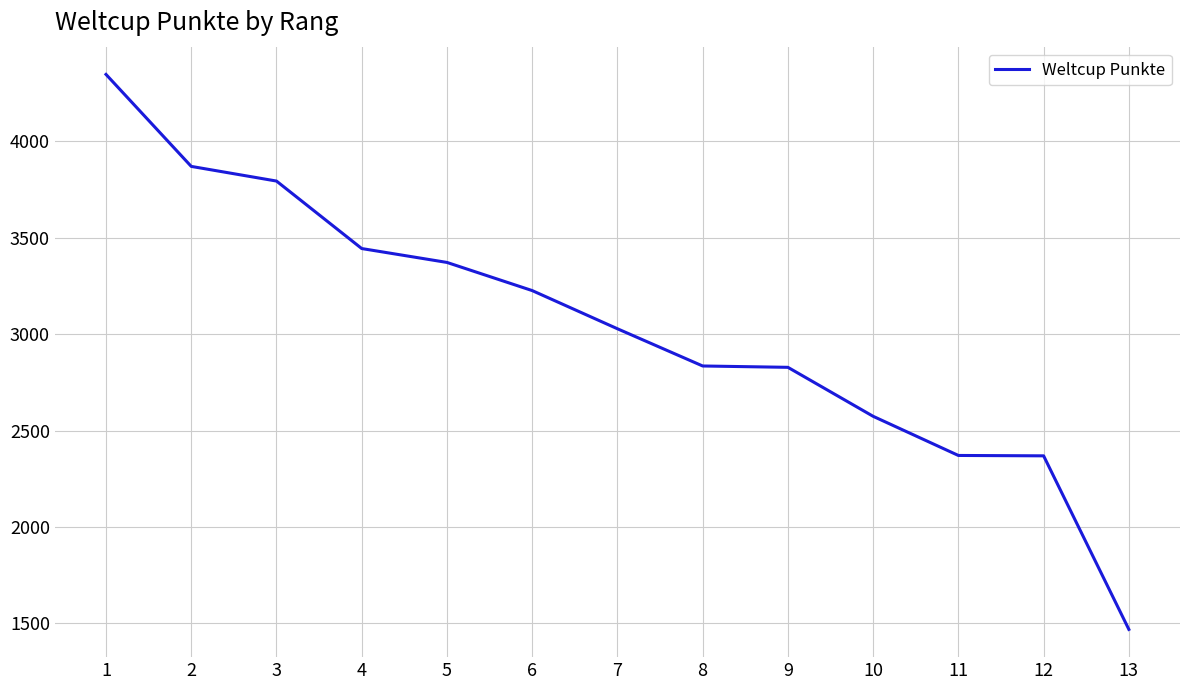

The chart shows a value of 3444 at 4. True or false?

True